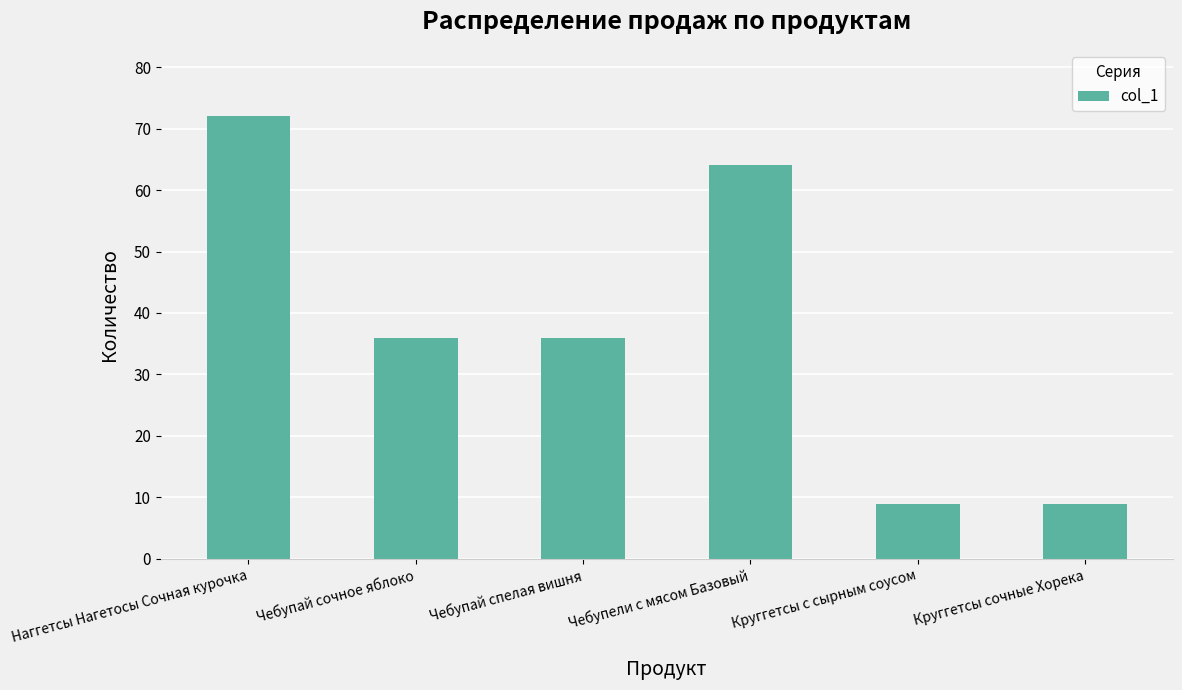

The chart shows a value of 64 at Чебупай сочное яблоко. True or false?

False